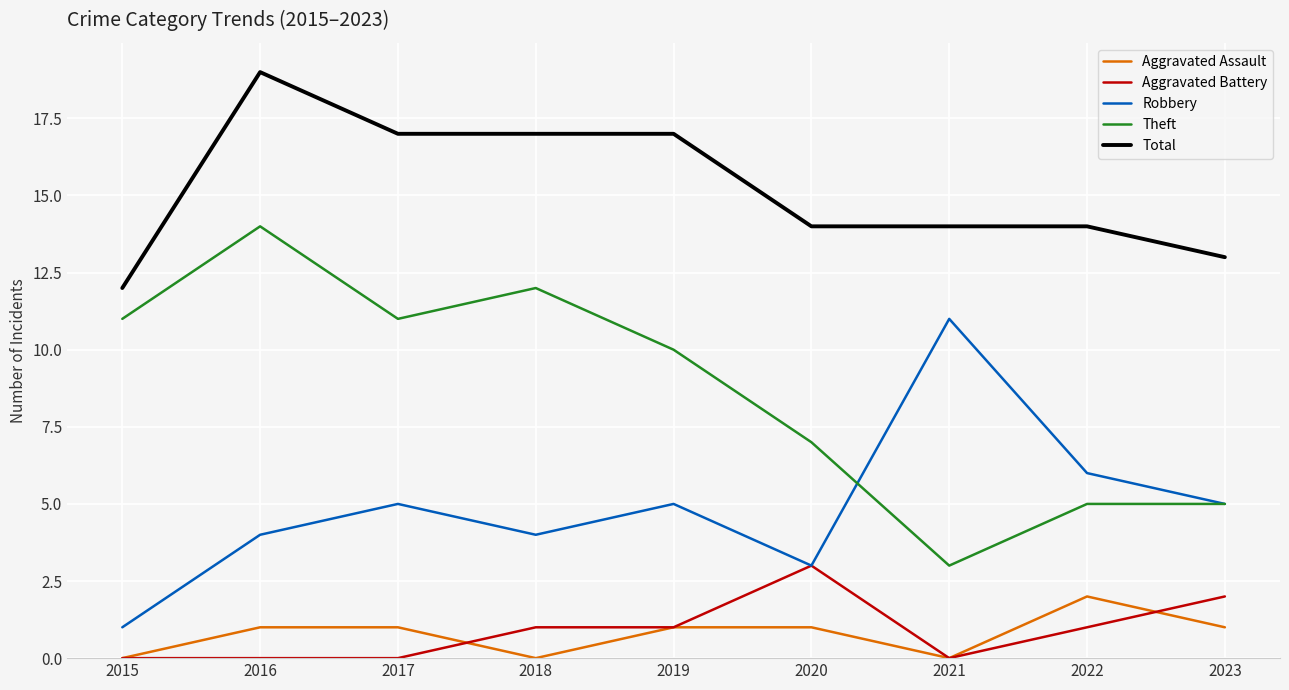

How many interior local valleys does the Theft series have?

2